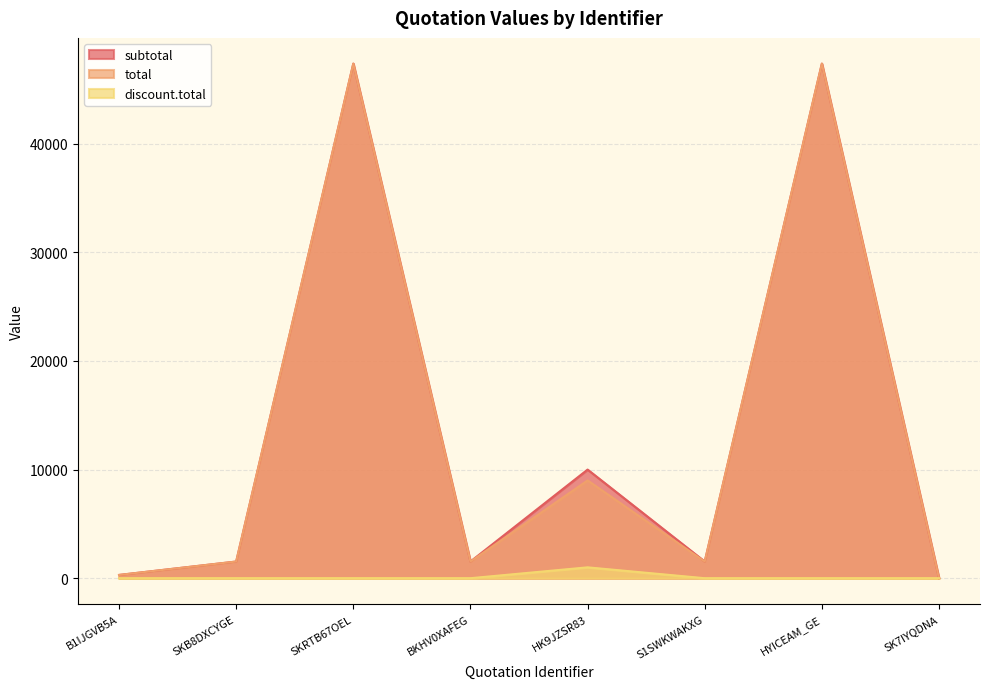

Reading left to right, what are all the values shown in this chart?

subtotal: B1IJGVB5A=300.0	SKB8DXCYGE=1535.0	SKRTB67OEL=47370.0	BKHV0XAFEG=1535.0	HK9JZSR83=10000.0	S1SWKWAKXG=1535.0	HYICEAM_GE=47370.0	SK7IYQDNA=0.0
total: B1IJGVB5A=300.0	SKB8DXCYGE=1535.0	SKRTB67OEL=47370.0	BKHV0XAFEG=1535.0	HK9JZSR83=9000.0	S1SWKWAKXG=1535.0	HYICEAM_GE=47370.0	SK7IYQDNA=0.0
discount.total: B1IJGVB5A=0.0	SKB8DXCYGE=0.0	SKRTB67OEL=0.0	BKHV0XAFEG=0.0	HK9JZSR83=1000.0	S1SWKWAKXG=0.0	HYICEAM_GE=0.0	SK7IYQDNA=0.0